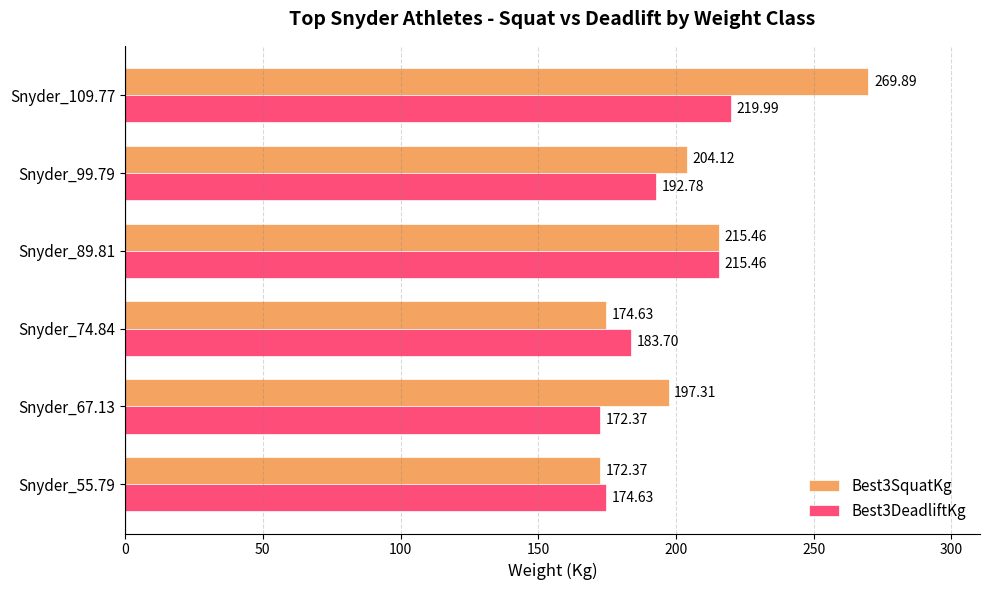

What is the sum of all Best3DeadliftKg values?

1158.9